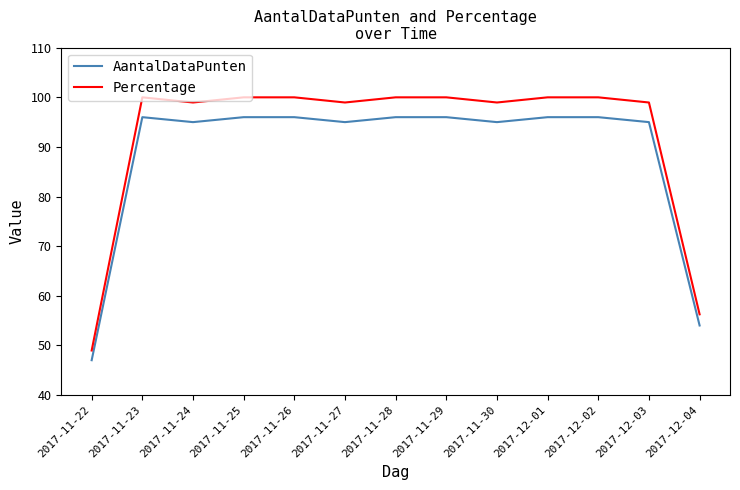

Is it true that Percentage equals 45.9 at 2017-11-30?

False